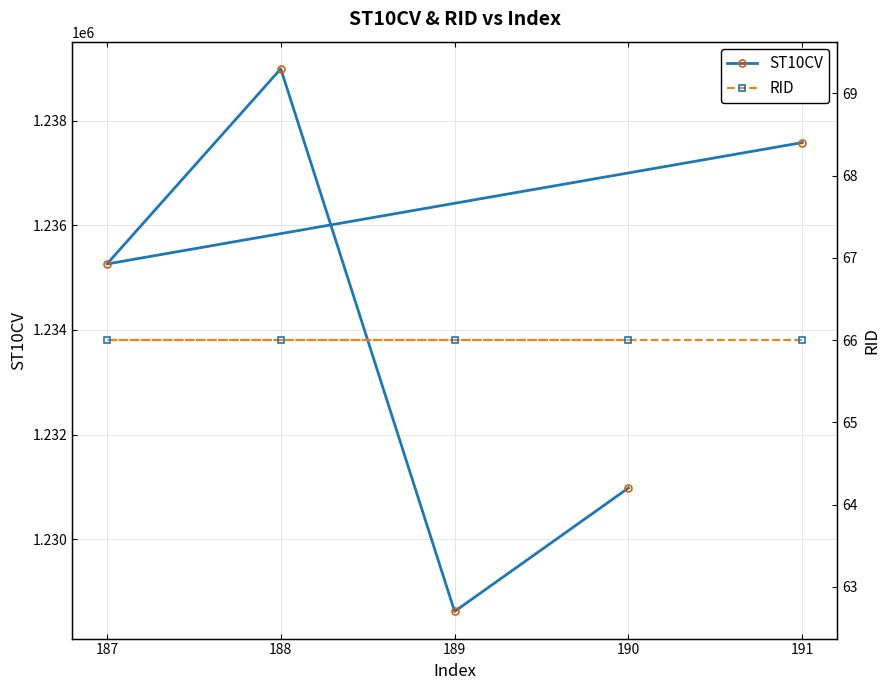

Between 191 and 187, which series saw the biggest shift?

ST10CV